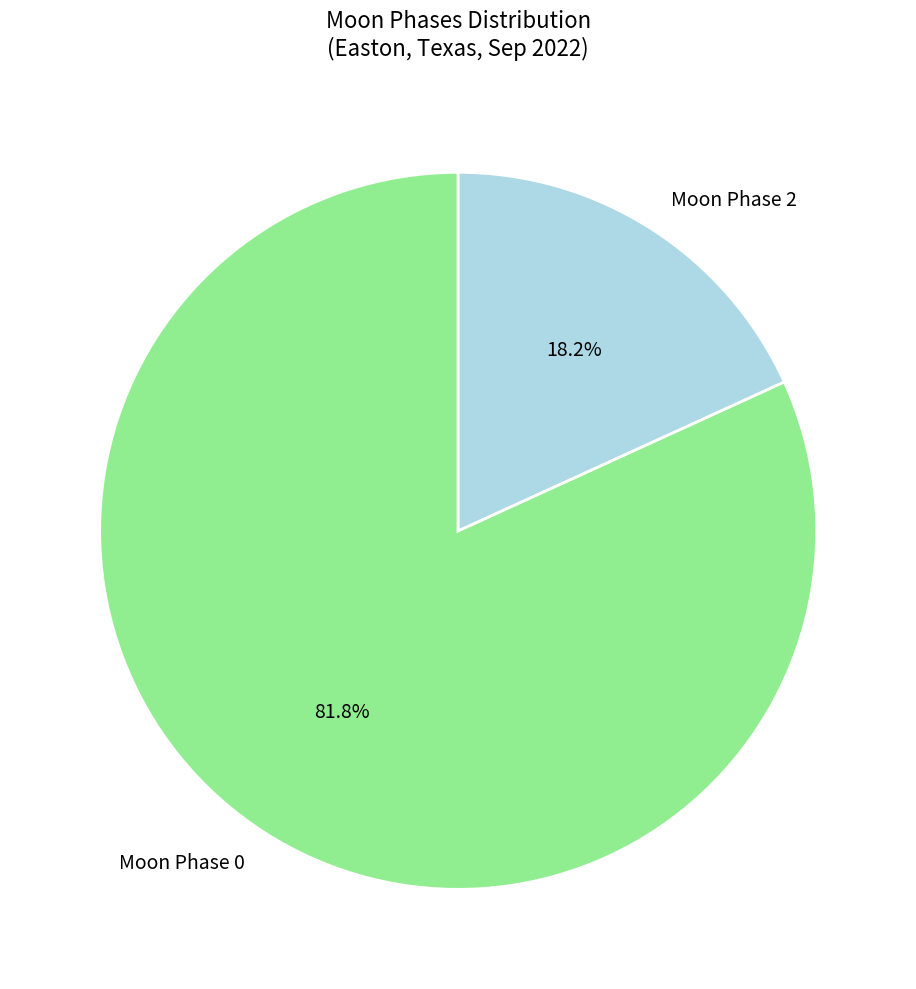

Which category accounts for the majority?

Moon Phase 0